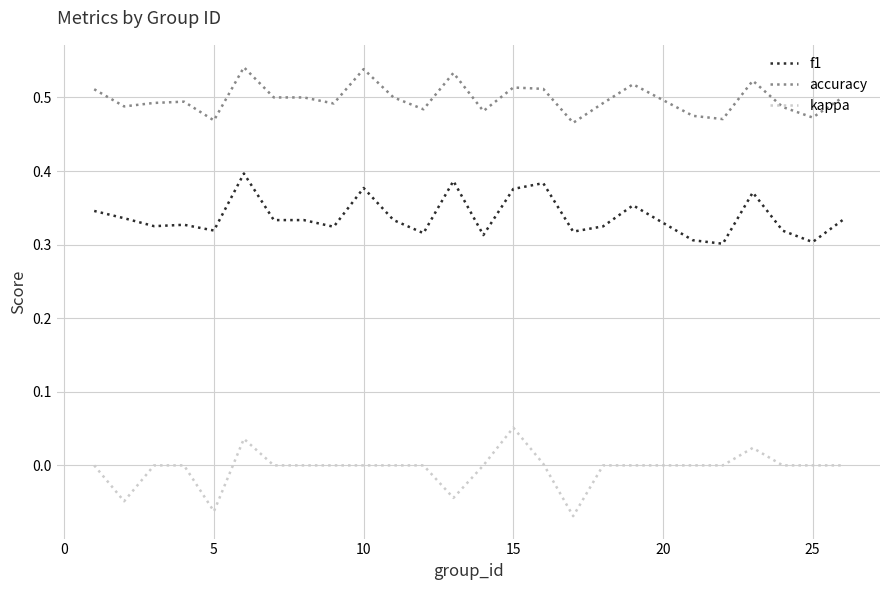

True or false: f1 and accuracy intersect in this chart.

False